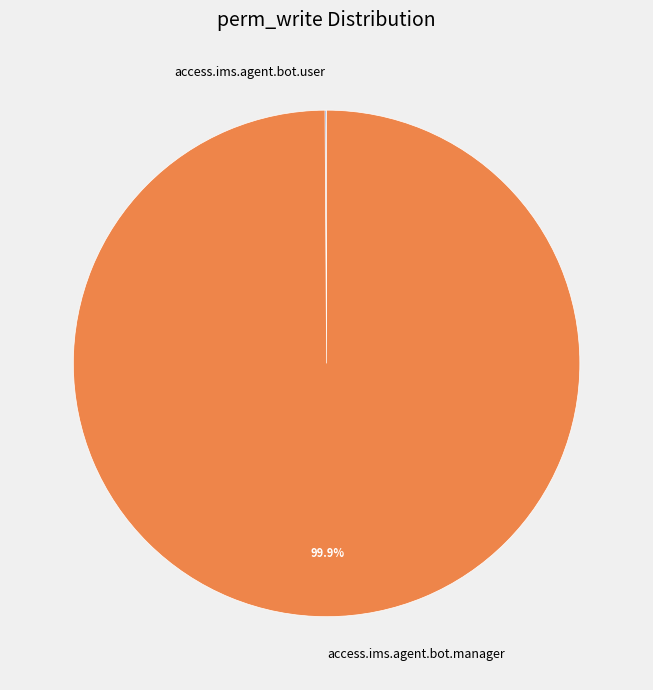

Which slice is the largest?

access.ims.agent.bot.manager